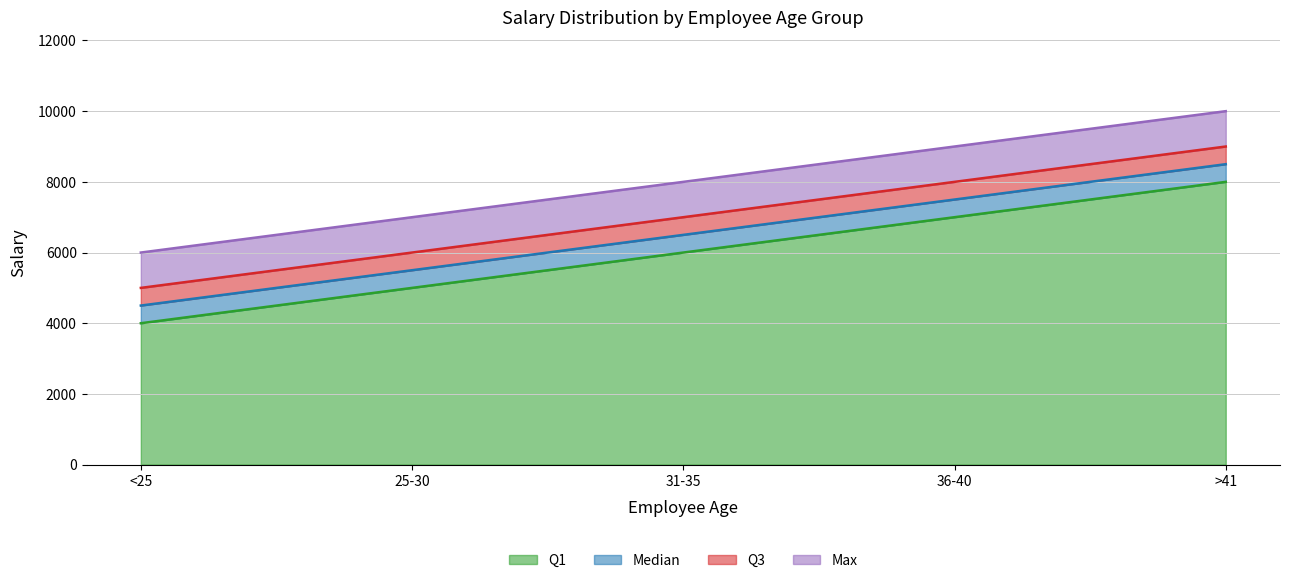

Rank the series by their average value, from highest to lowest.

Max, Q3, Median, Q1